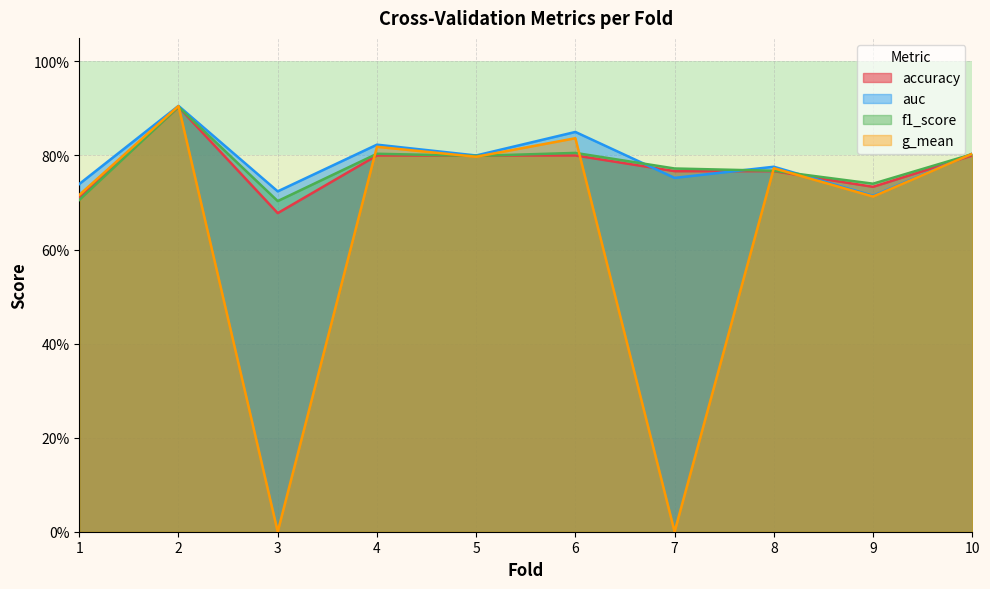

What is the value of the g_mean point at the 8th from the left?

0.8